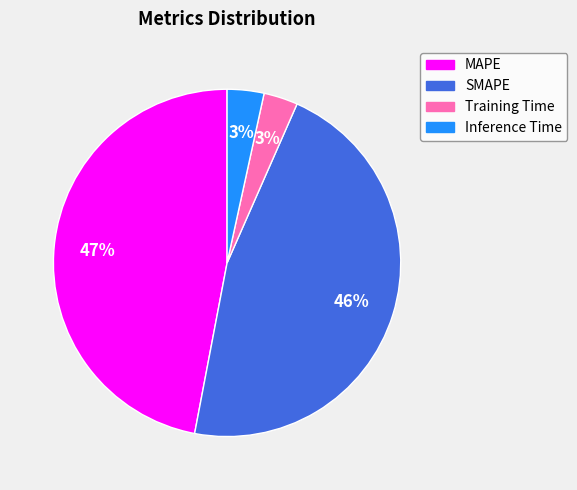

What percentage is the MAPE slice, to the nearest percent?

47%